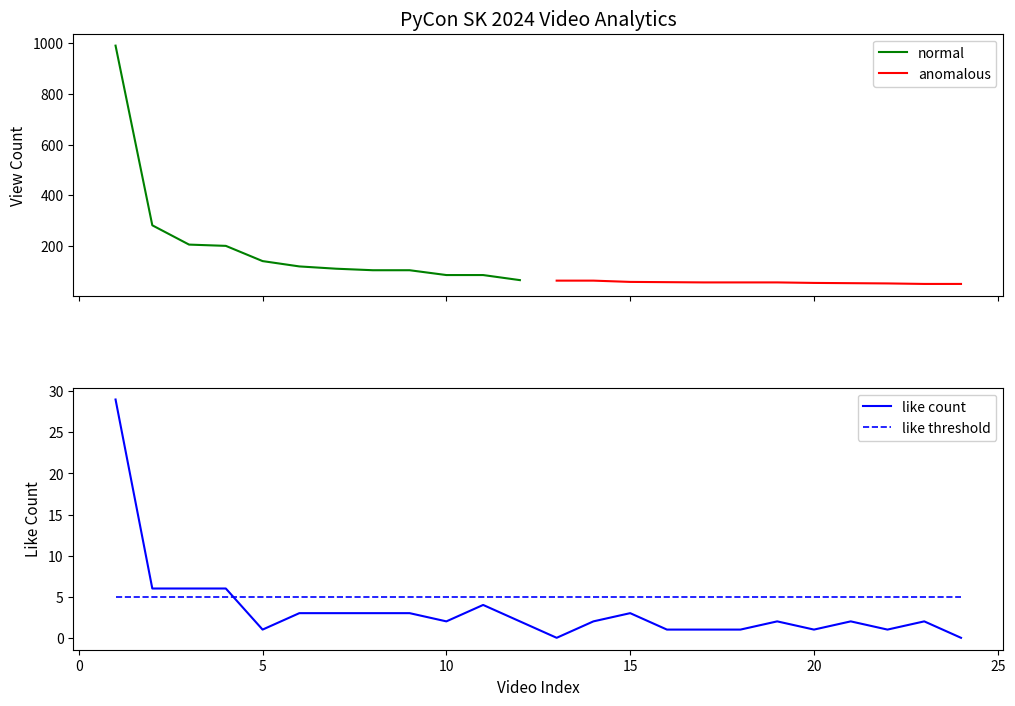

Which series has the largest range (max minus min)?

normal